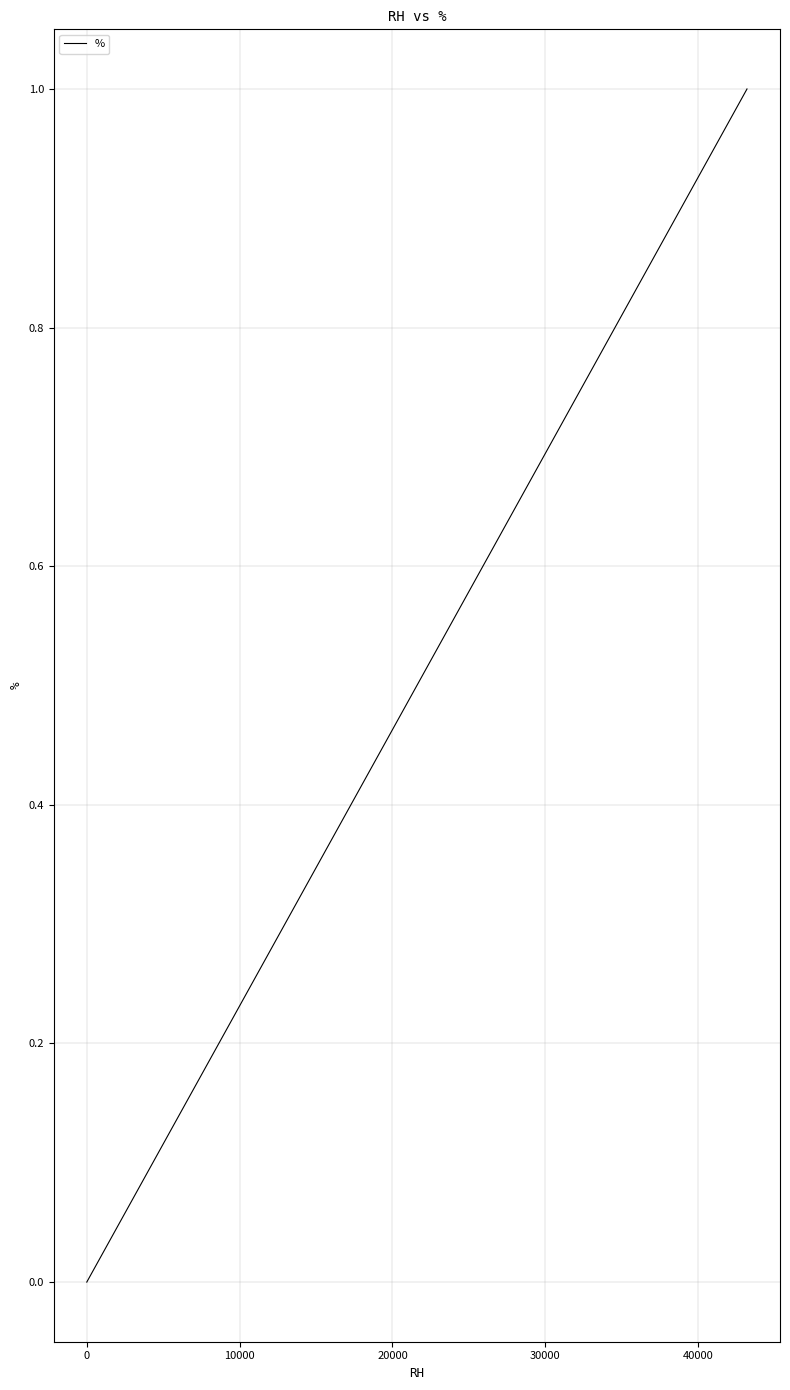

What is the difference between the maximum and minimum values?

1